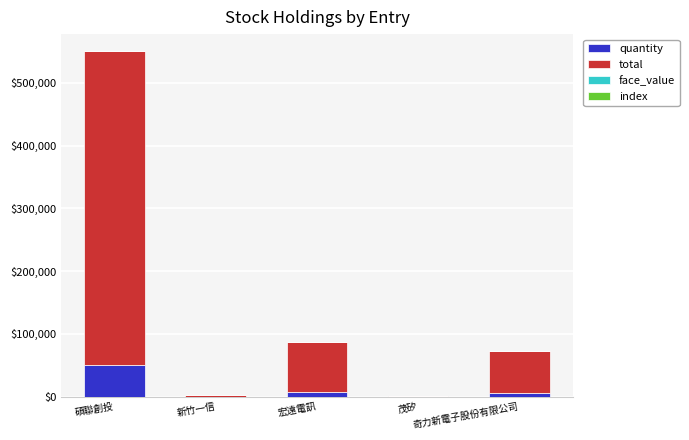

What is the sum of all quantity values?

64558